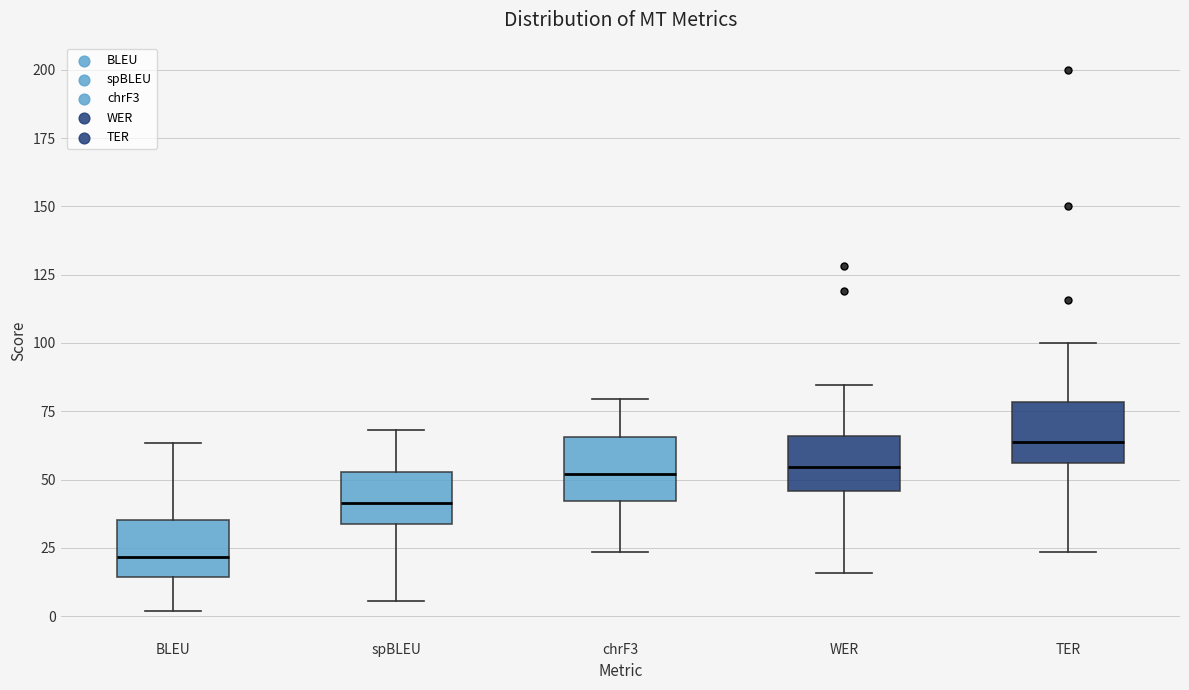

Reading left to right, transcribe this box plot: for each box, give where its median line is, the range the box spans, and where its two whiskers end, as read against the y-axis. The values are not printed on the chart, so give them approximately, as read against the axis.

BLEU: median 20, box 15 to 35, whiskers 0 to 65
spBLEU: median 40, box 35 to 55, whiskers 5 to 70
chrF3: median 50, box 40 to 65, whiskers 25 to 80
WER: median 55, box 45 to 65, whiskers 15 to 85
TER: median 65, box 55 to 80, whiskers 25 to 100